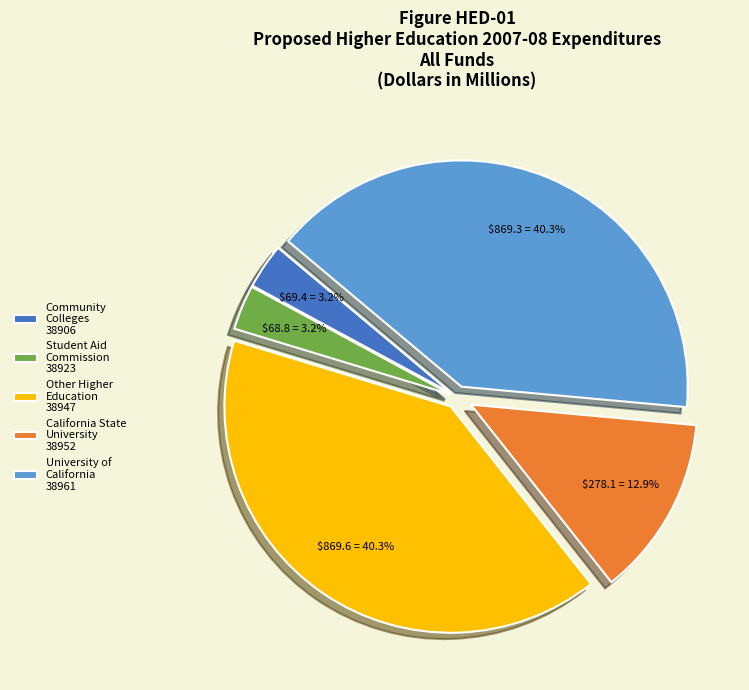

Is the sum of Student Aid Commission 38923 and Other Higher Education 38947 greater than half?

No